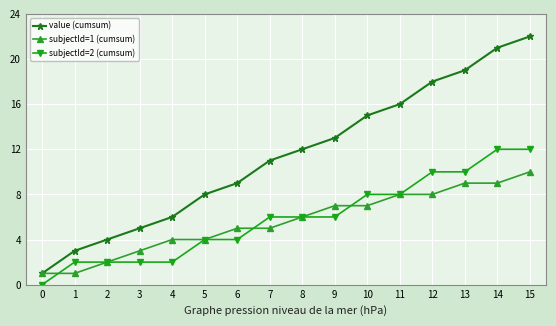

True or false: subjectId=2 (cumsum) and value (cumsum) intersect in this chart.

False